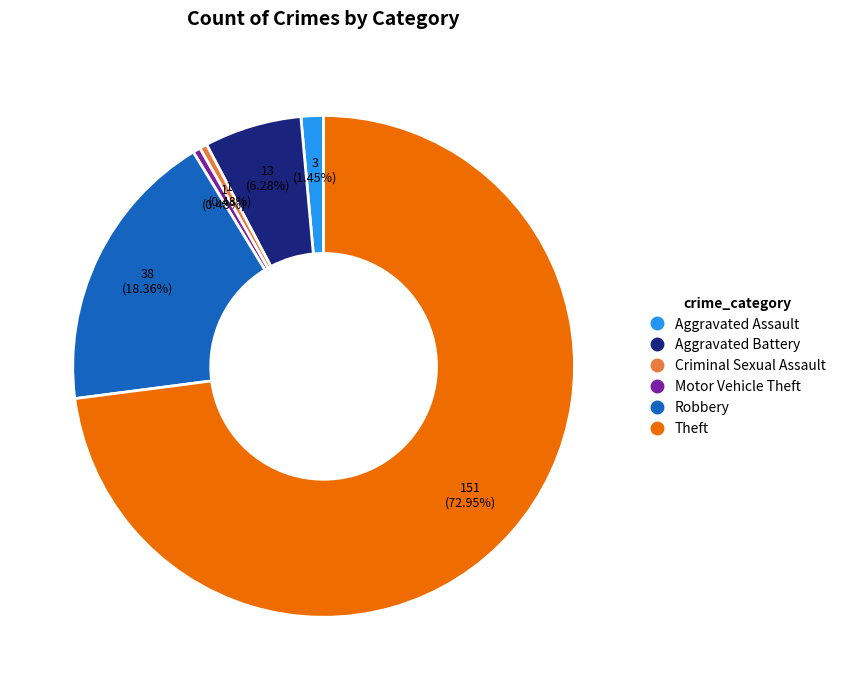

To the nearest percent, what portion does Theft represent?

73%